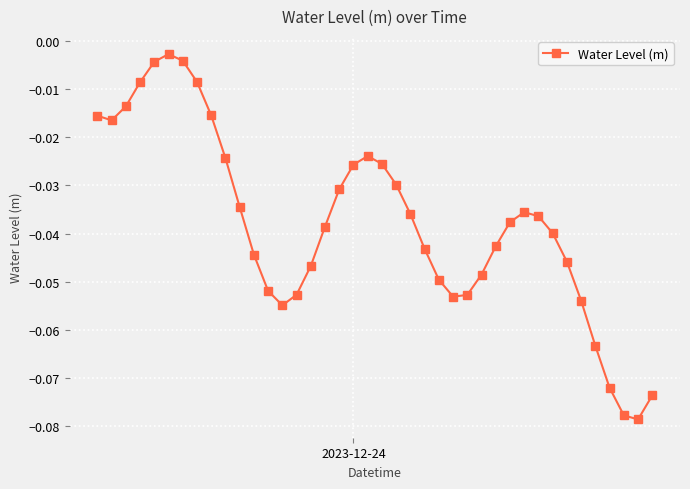

Reading left to right, transcribe all the data shown in this chart.

-0.0	-0.0	-0.0	-0.0	-0.0	-0.0	-0.0	-0.0	-0.0	-0.0	-0.0	-0.0	-0.1	-0.1	-0.1	-0.0	-0.0	-0.0	-0.0	-0.0	-0.0	-0.0	-0.0	-0.0	-0.0	-0.1	-0.1	-0.0	-0.0	-0.0	-0.0	-0.0	-0.0	-0.0	-0.1	-0.1	-0.1	-0.1	-0.1	-0.1